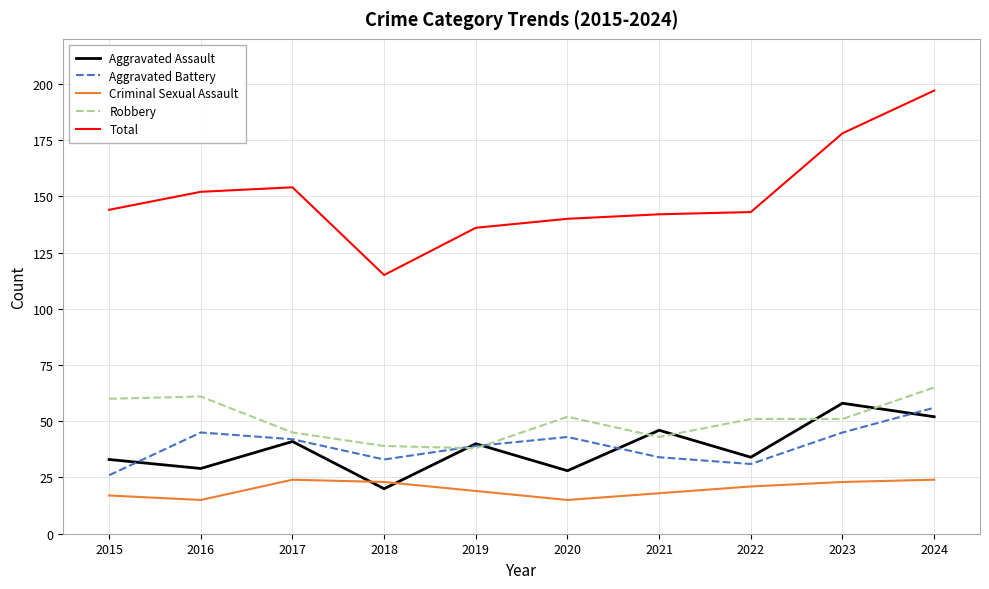

At which category is the sum across all series the highest?

2024